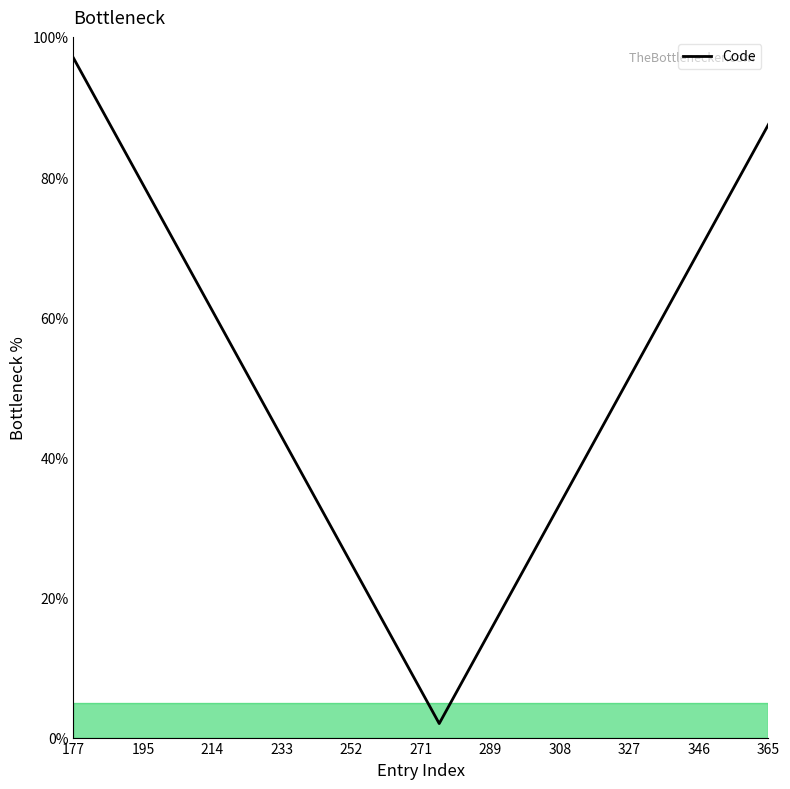

What is the minimum value shown in the chart?

2.0